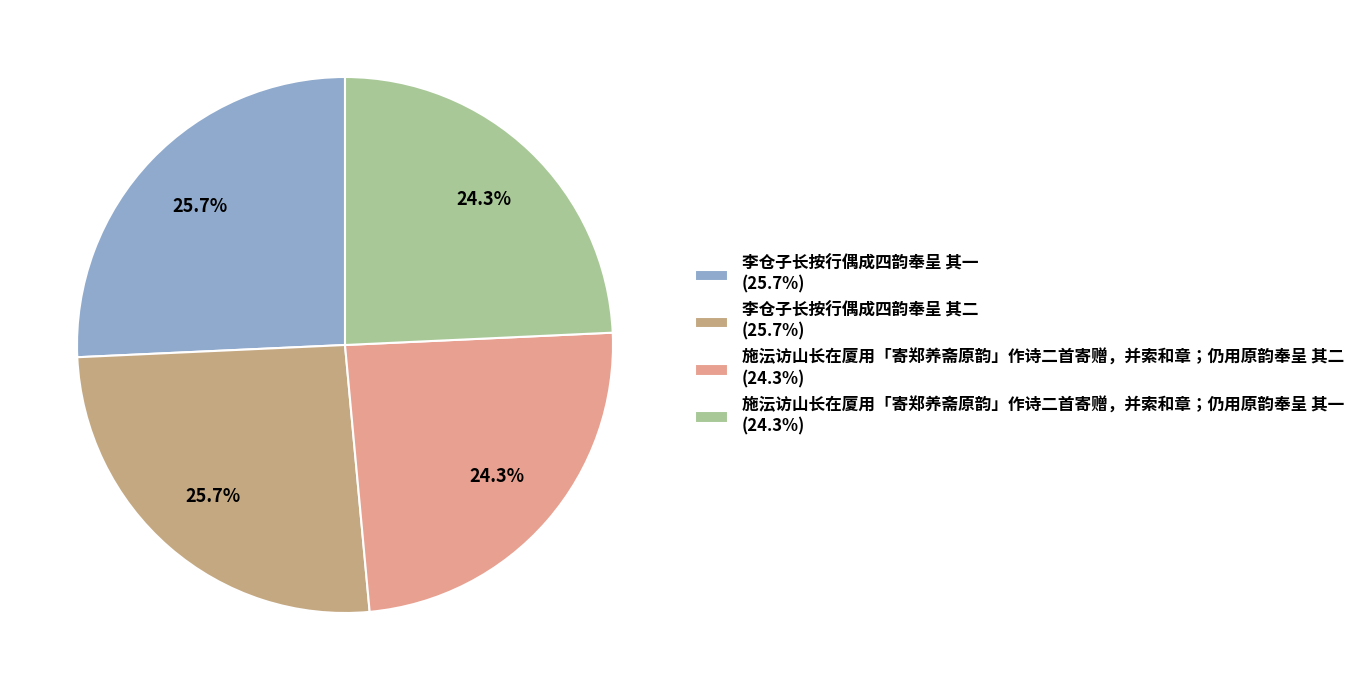

Count the number of slices in the pie.

4